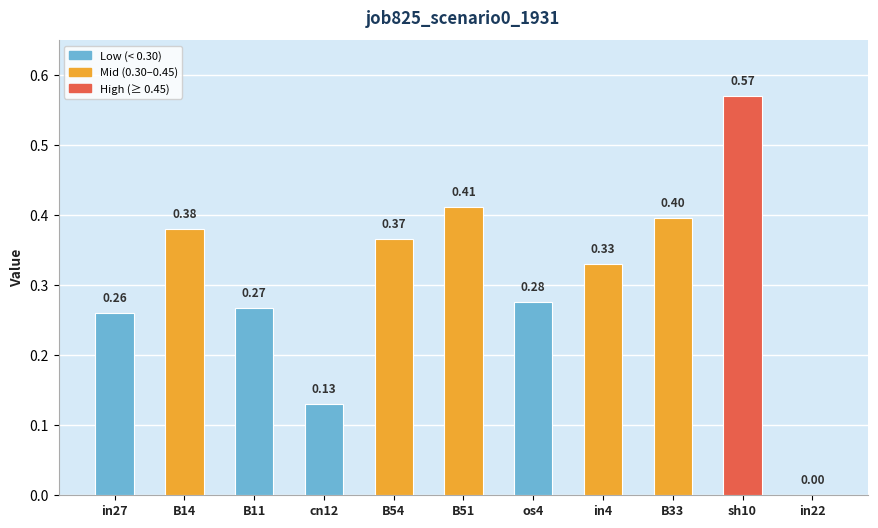

Are the bars grouped side by side (vs. stacked)?

No